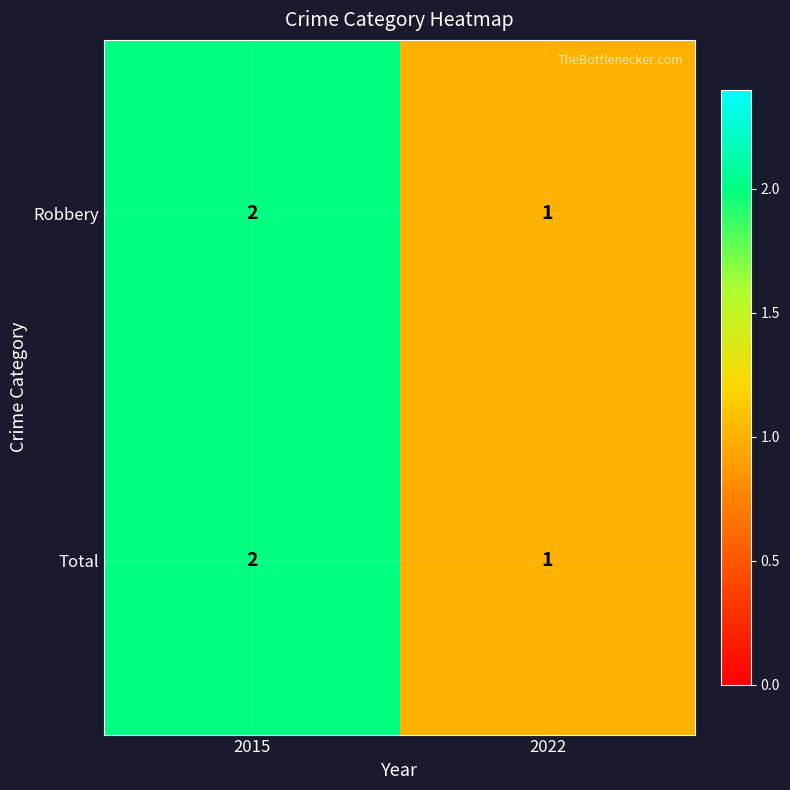

List the labels in order of Total value, largest first.

2015, 2022